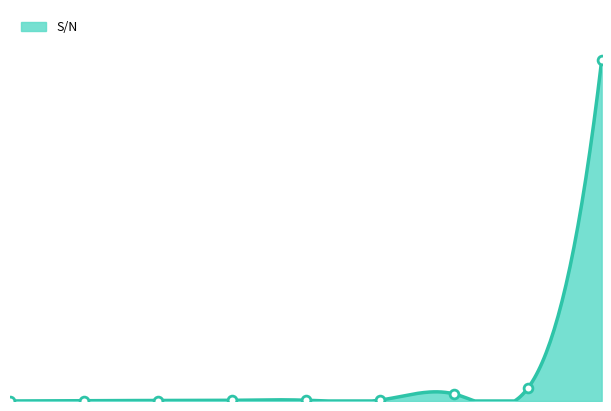

What is the change in value from OCM-904C80PAA to SPVL-91?

+1179